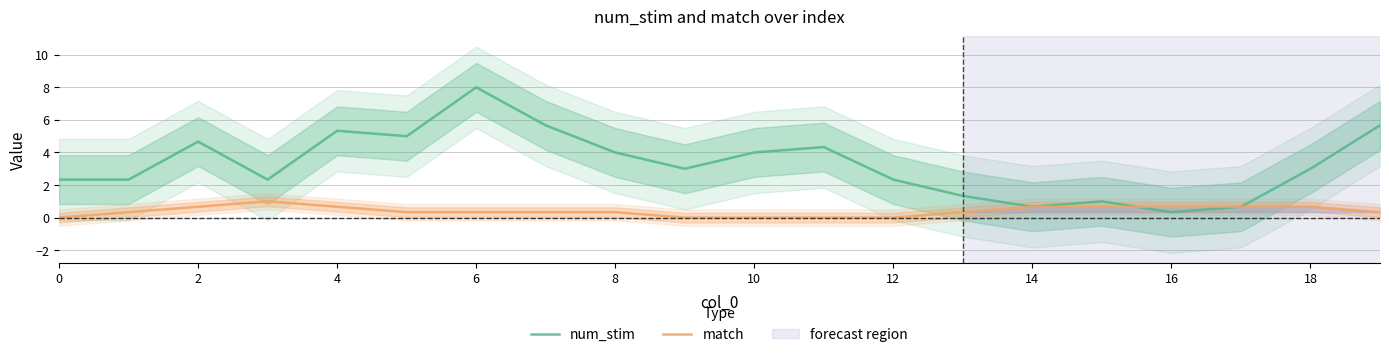

At which label does num_stim reach its minimum?

16